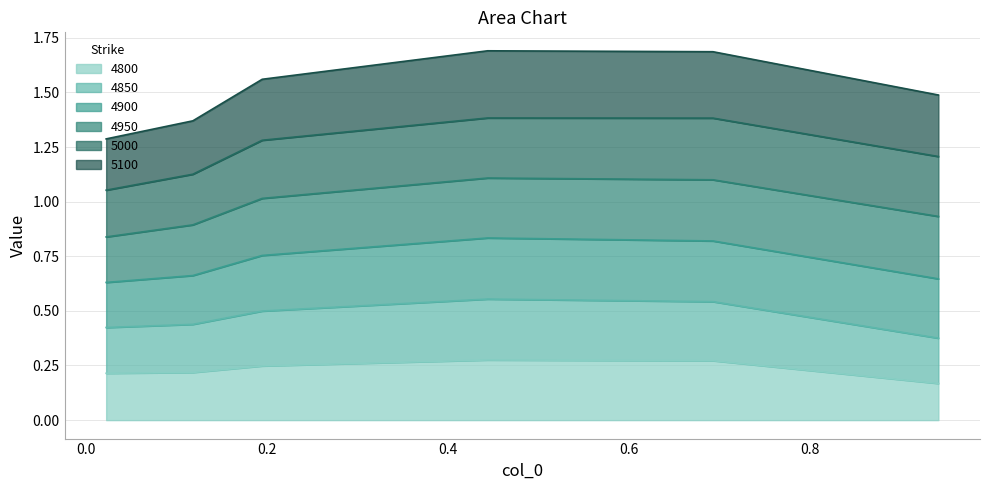

True or false: 4800 and 4850 cross at least once.

False